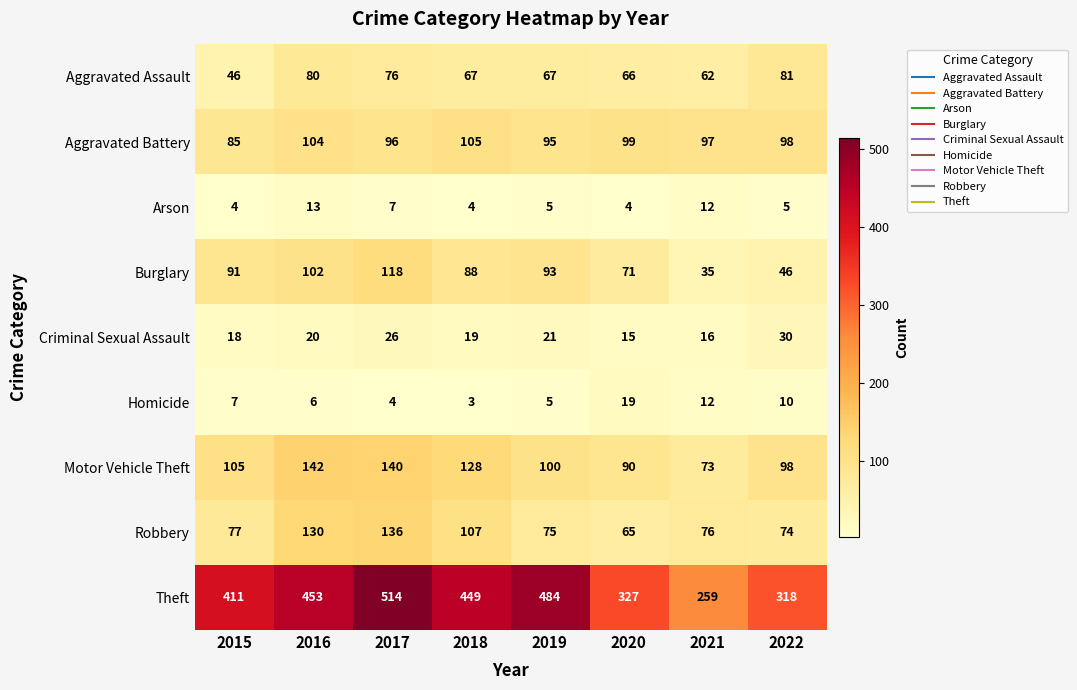

What value does the Robbery series have at 2017, to the nearest 10?

140